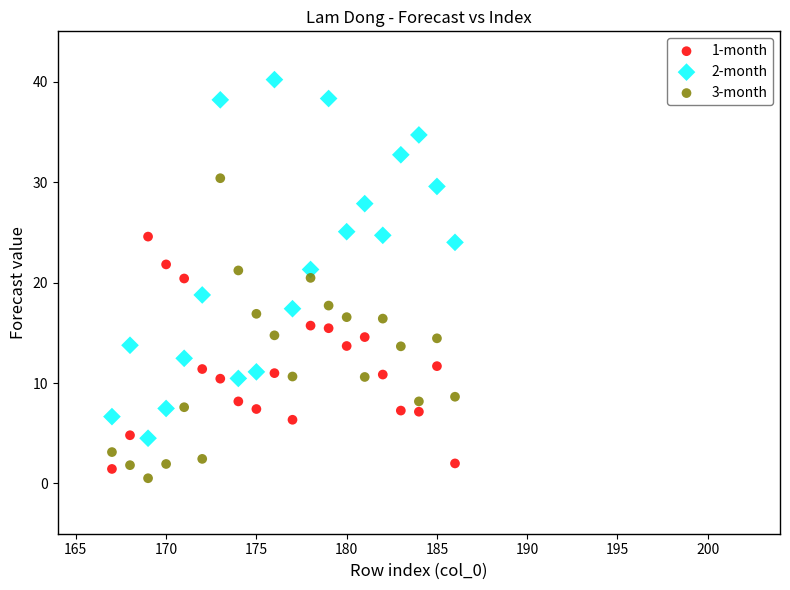

Across all data points, what is the range of Y values (max minus min)?

39.7